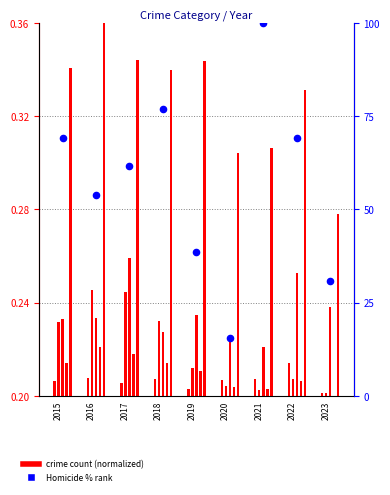

Between 2018 and 2020, which is larger?

2018